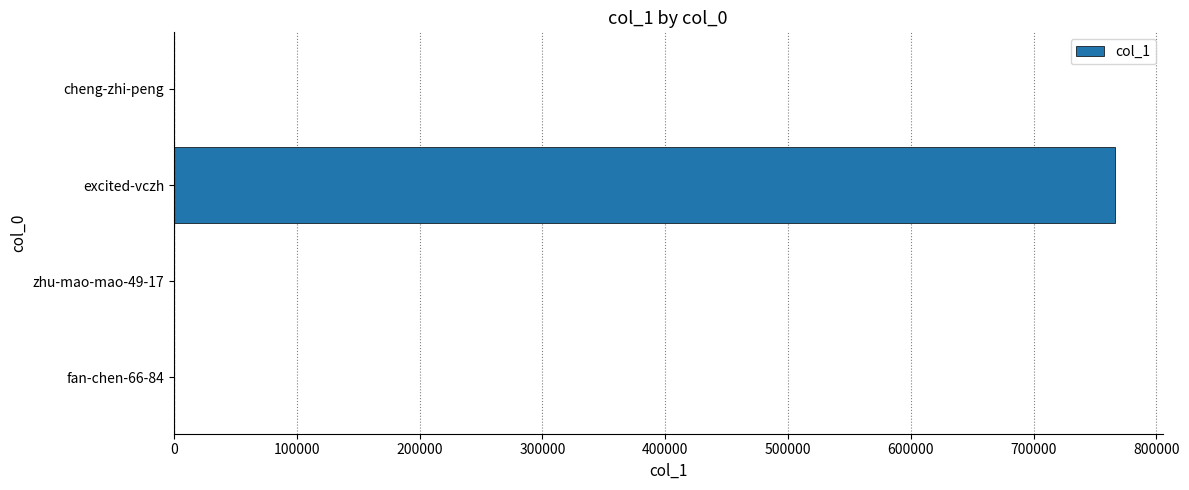

Which category has the highest value across all series?

excited-vczh